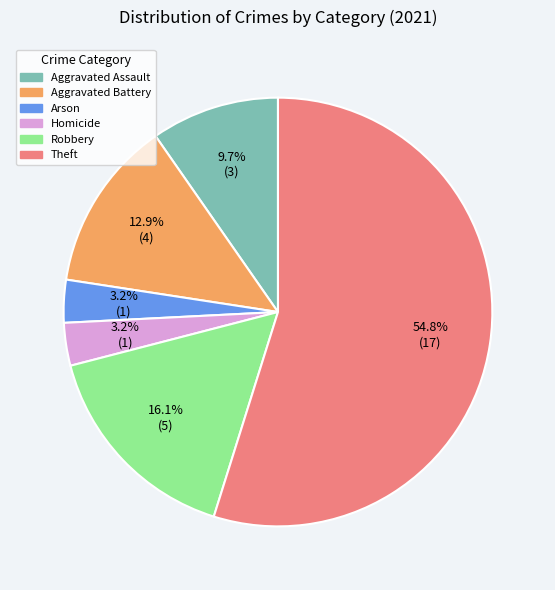

To the nearest percent, what is the average slice percentage?

17%